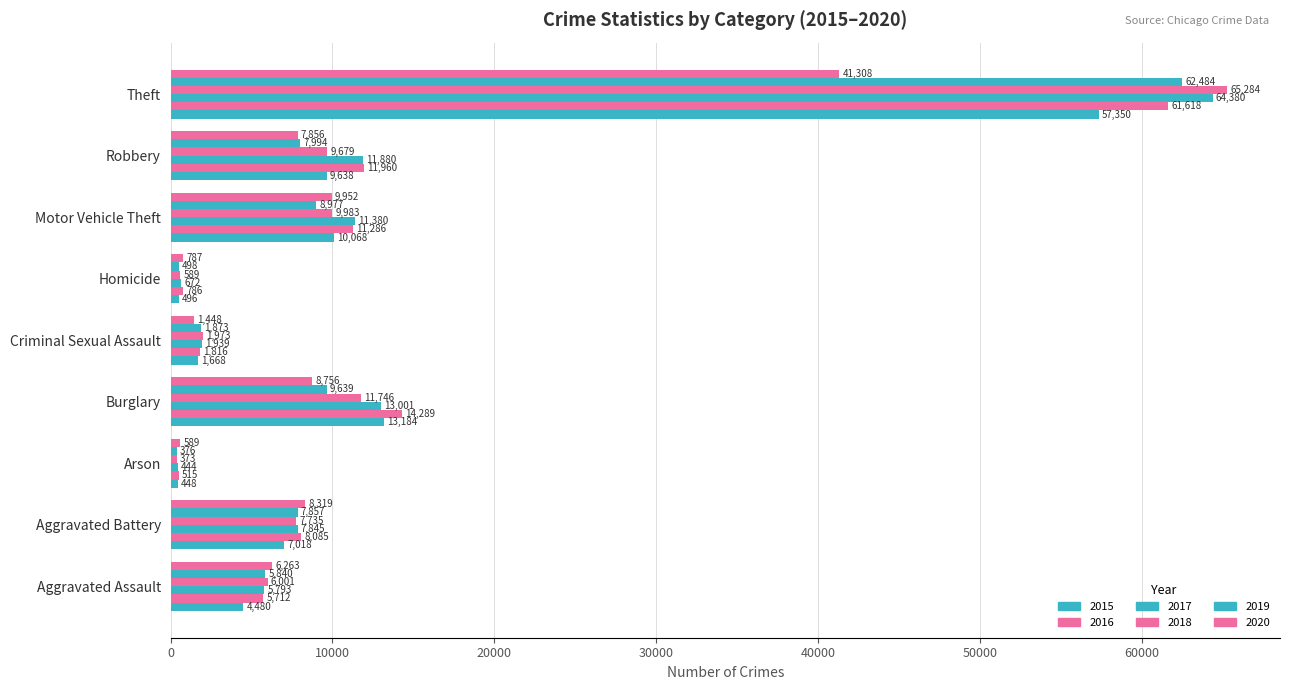

Which category has the lowest value across all series?

Arson